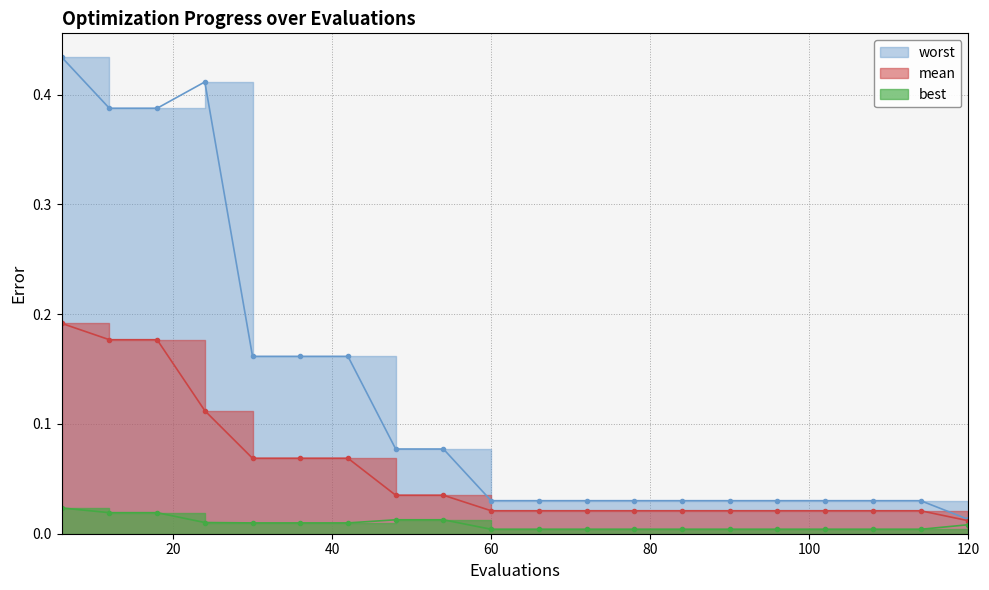

True or false: best and worst cross at least once.

False